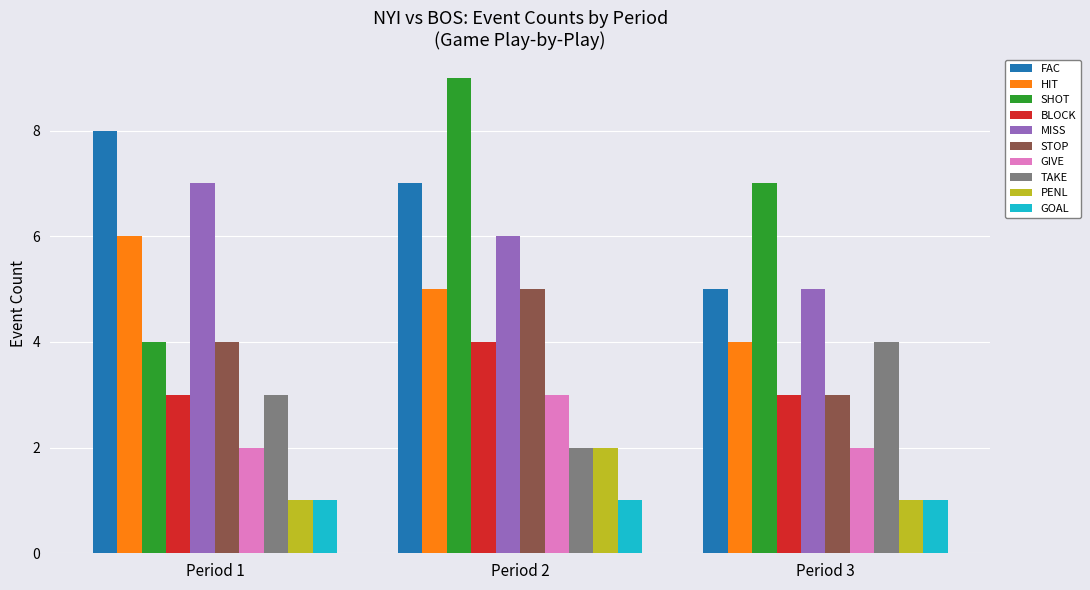

Are the bars horizontal?

No